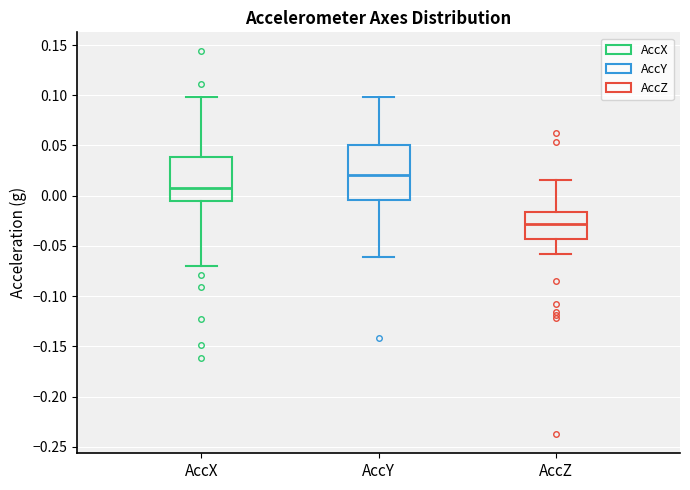

Reading left to right, transcribe this box plot: for each box, give where its median line is, the range the box spans, and where its two whiskers end, as read against the y-axis. The values are not printed on the chart, so give them approximately, as read against the axis.

AccX: median 0.005, box -0.005 to 0.040, whiskers -0.070 to 0.100
AccY: median 0.020, box -0.005 to 0.050, whiskers -0.060 to 0.100
AccZ: median -0.030, box -0.045 to -0.015, whiskers -0.060 to 0.015